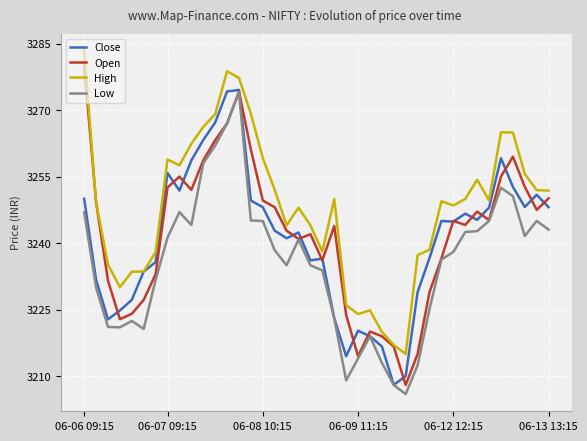

True or false: Low and High cross at least once.

False